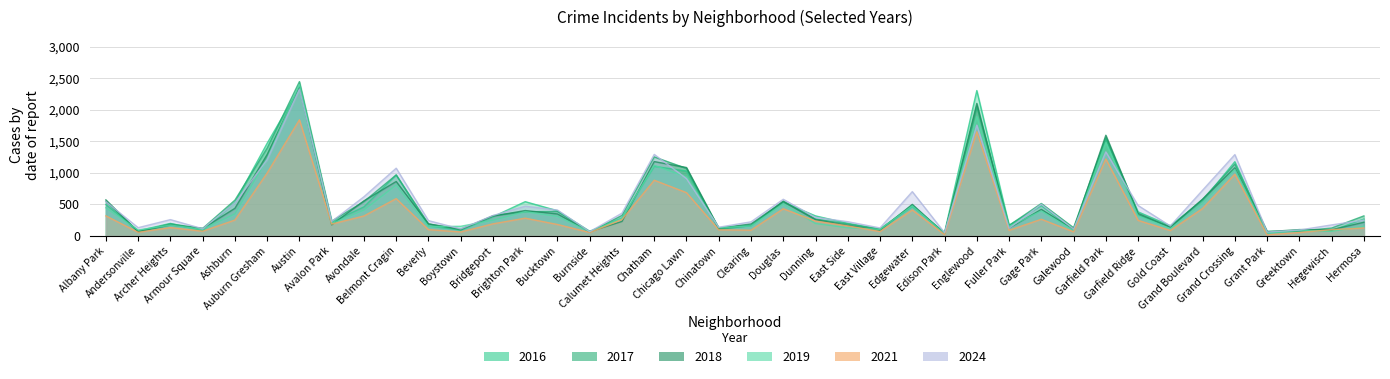

Rank the series by their maximum value, from highest to lowest.

2017, 2019, 2018, 2016, 2024, 2021